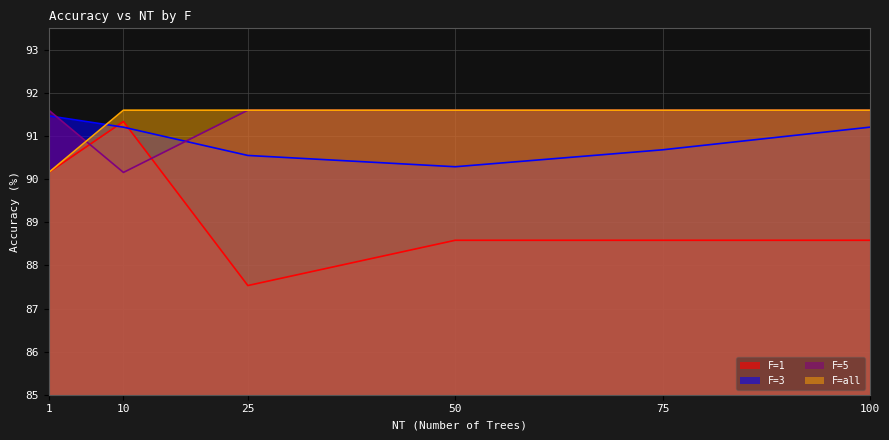

True or false: F=1 has a value of 88.6 at 100.

True